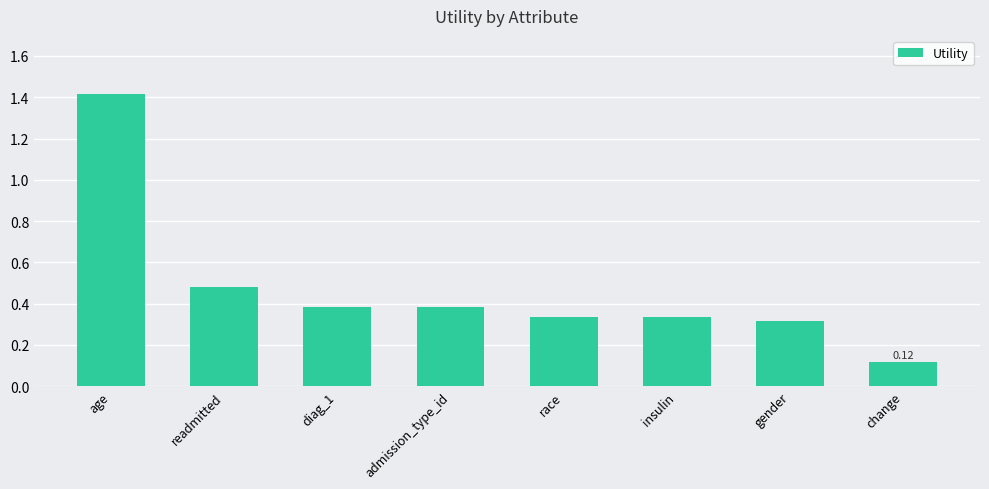

What is the change in value from admission_type_id to gender?

-0.1